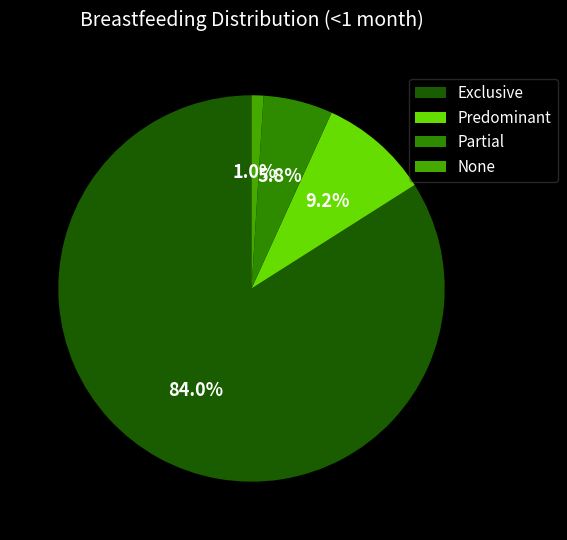

Count the number of slices in the pie.

4